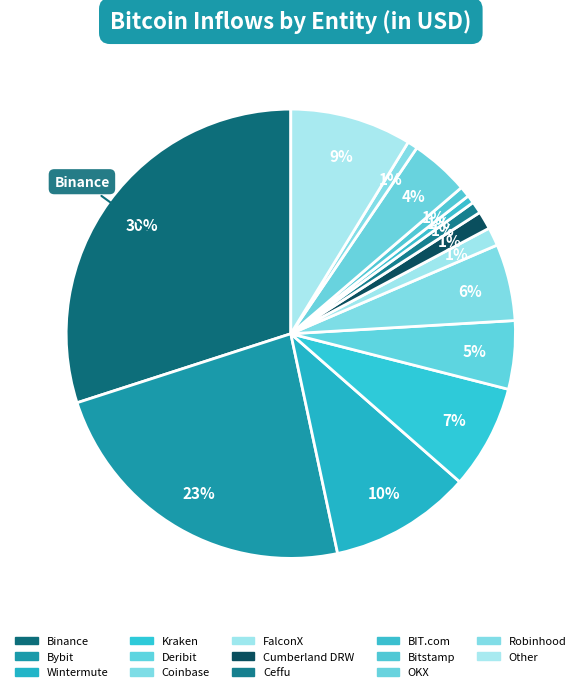

Is there any slice that represents more than half of the pie?

No